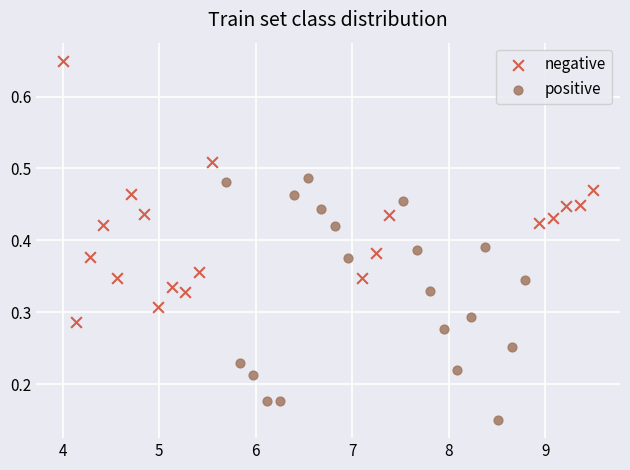

Which series has the largest Y range (max minus min)?

negative